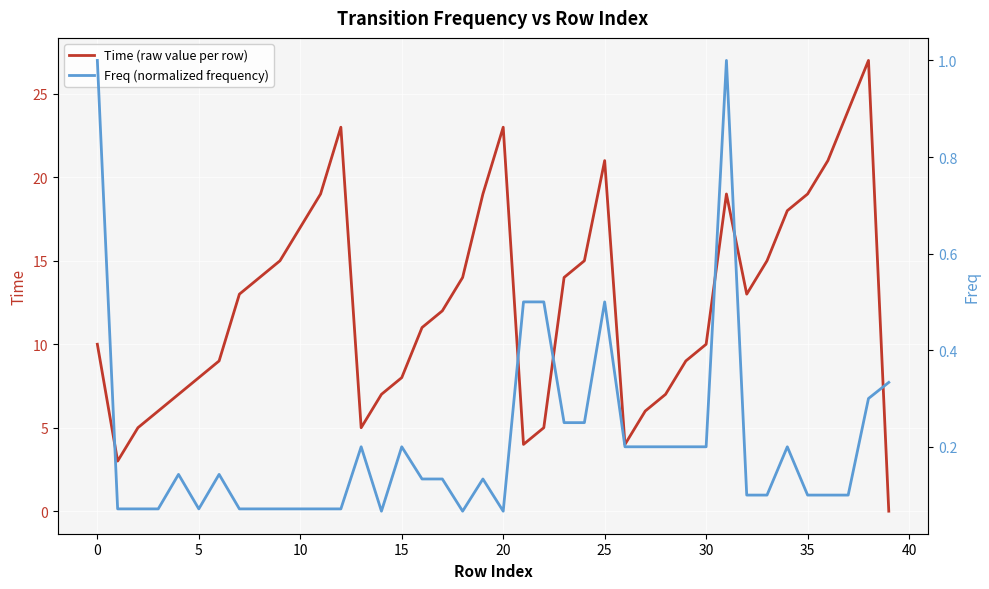

True or false: Freq (normalized frequency) and Time (raw value per row) intersect in this chart.

True